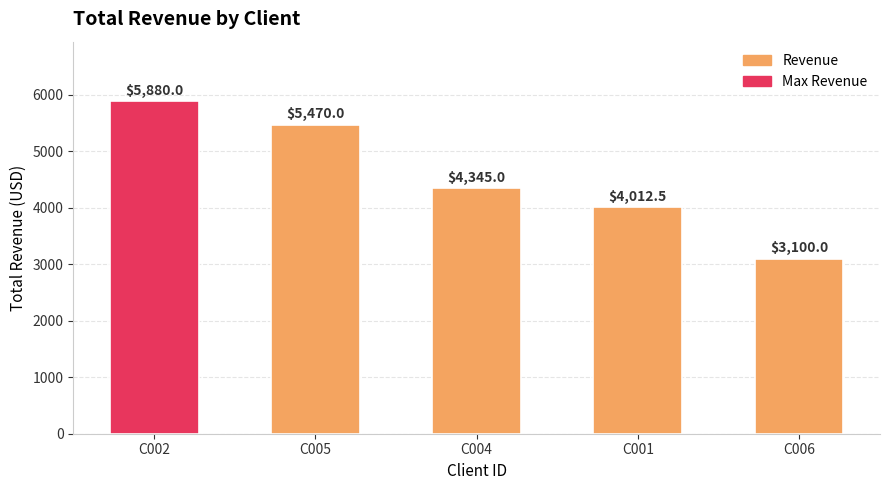

List the labels in order of value, smallest first.

C006, C001, C004, C005, C002